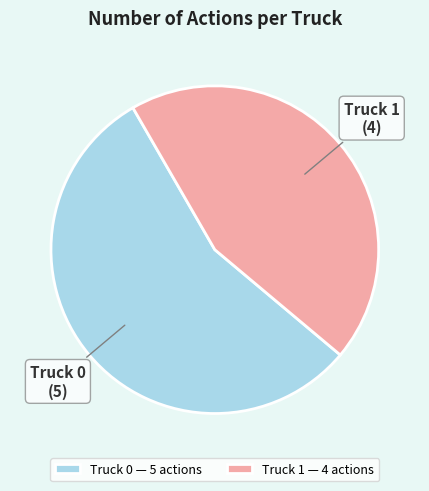

Rank the categories by value from lowest to highest.

Truck 1, Truck 0